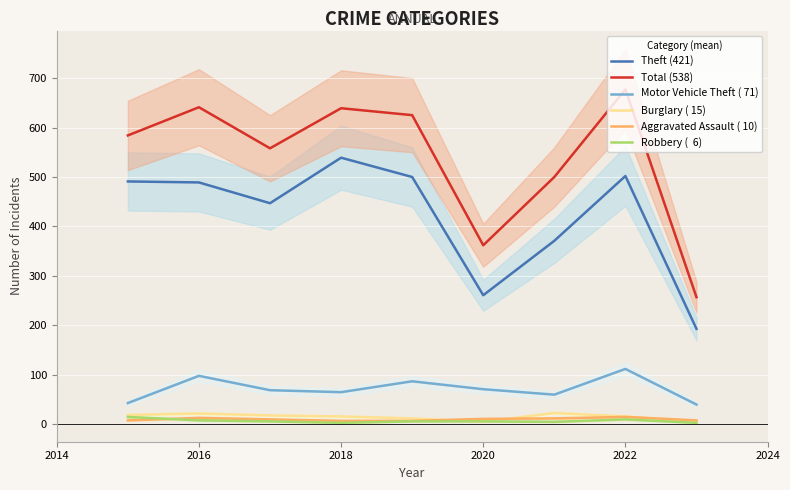

What is the difference between the maximum and minimum values in the Robbery (  6) series?

12